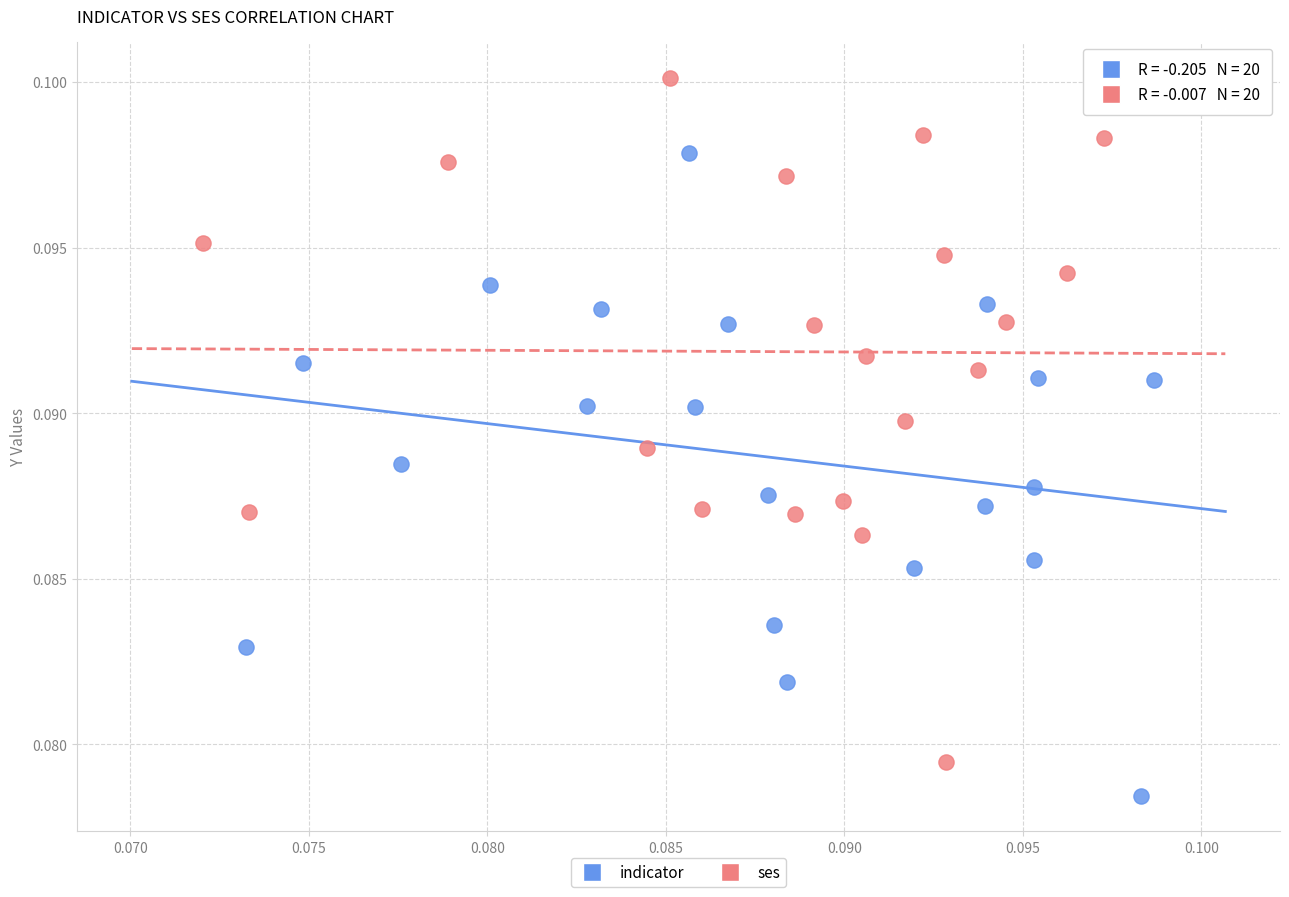

Which series reaches the maximum Y coordinate?

ses